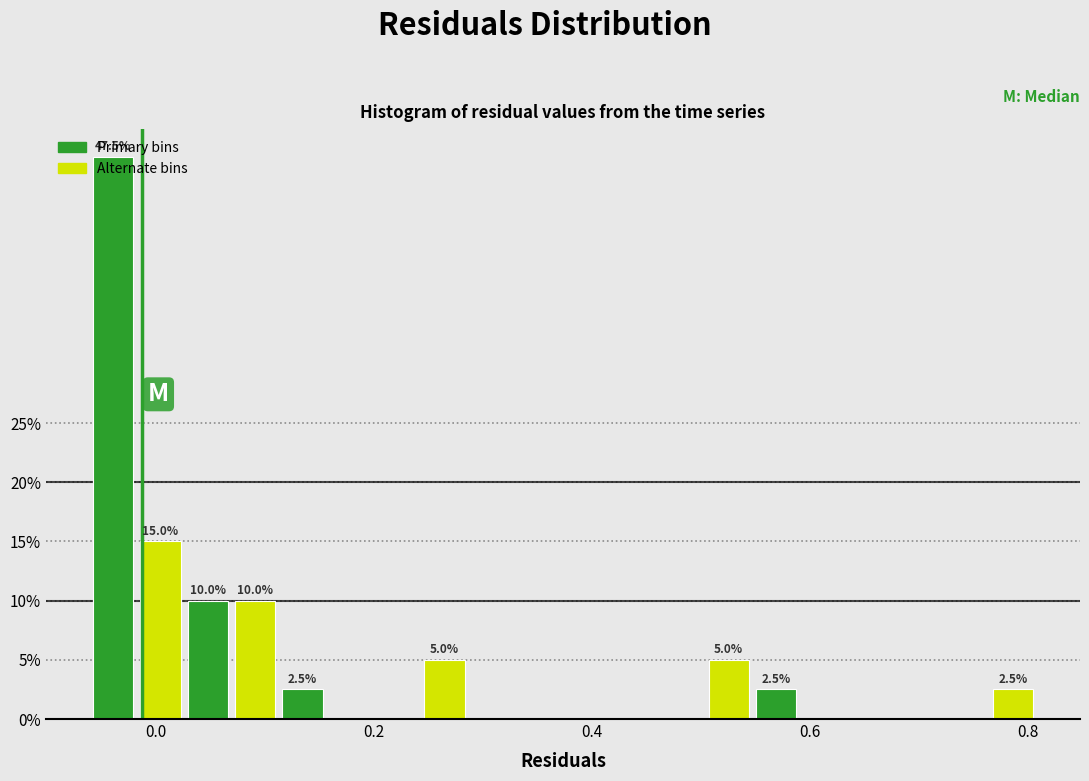

Around what value on the x-axis is the tallest bar? Give the approximate position of its centre, as read against the axis.

-0.04